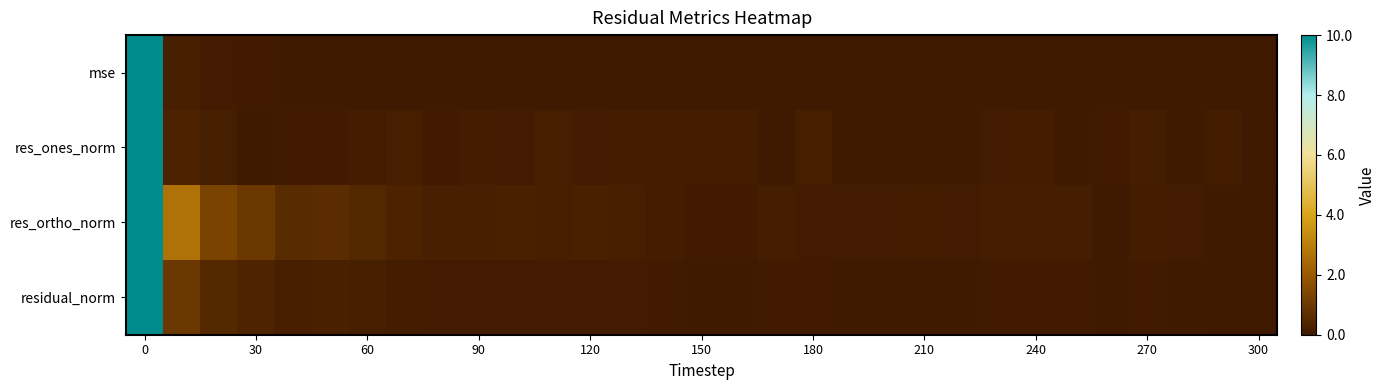

Reading left to right, list all the values displayed in this chart.

mse: 10.0	0.2	0.1	0.1	0.0	0.0	0.0	0.0	0.0	0.0	0.0	0.0	0.0	0.0	0.0	0.0	0.0	0.0	0.0	0.0	0.0	0.0	0.0	0.0	0.0	0.0	0.0	0.0	0.0	0.0	0.0
res_ones_norm: 10.0	0.3	0.2	0.0	0.0	0.0	0.1	0.2	0.1	0.1	0.1	0.2	0.1	0.1	0.1	0.1	0.1	0.0	0.2	0.0	0.0	0.0	0.0	0.1	0.1	0.0	0.0	0.2	0.0	0.1	0.0
res_ortho_norm: 10.0	2.7	1.3	1.0	0.6	0.6	0.5	0.3	0.2	0.2	0.2	0.2	0.2	0.2	0.1	0.0	0.0	0.1	0.1	0.1	0.1	0.1	0.1	0.1	0.1	0.2	0.0	0.1	0.1	0.0	0.0
residual_norm: 10.0	1.0	0.5	0.3	0.2	0.2	0.2	0.1	0.1	0.1	0.1	0.1	0.1	0.1	0.0	0.0	0.0	0.1	0.0	0.0	0.0	0.0	0.0	0.1	0.1	0.1	0.0	0.1	0.0	0.0	0.0